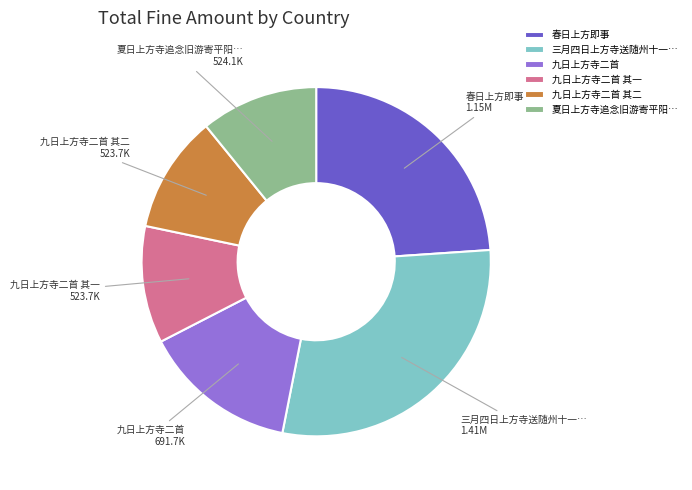

Combined, do 春日上方即事 and 九日上方寺二首 其一 account for over 50%?

No